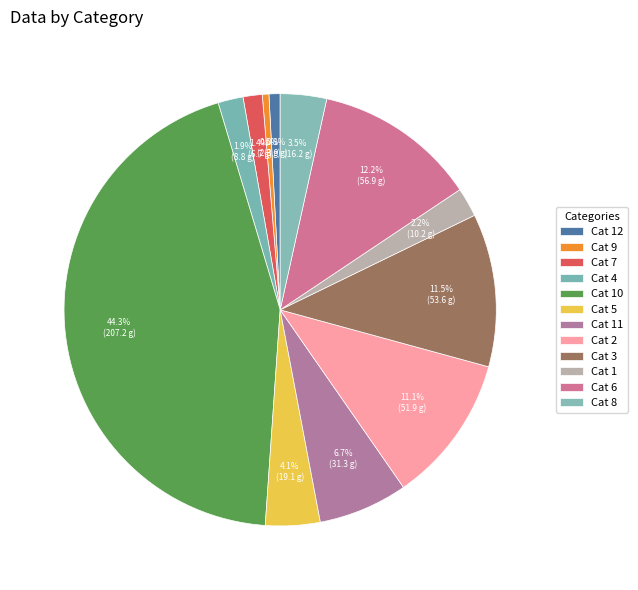

Count the number of slices in the pie.

12